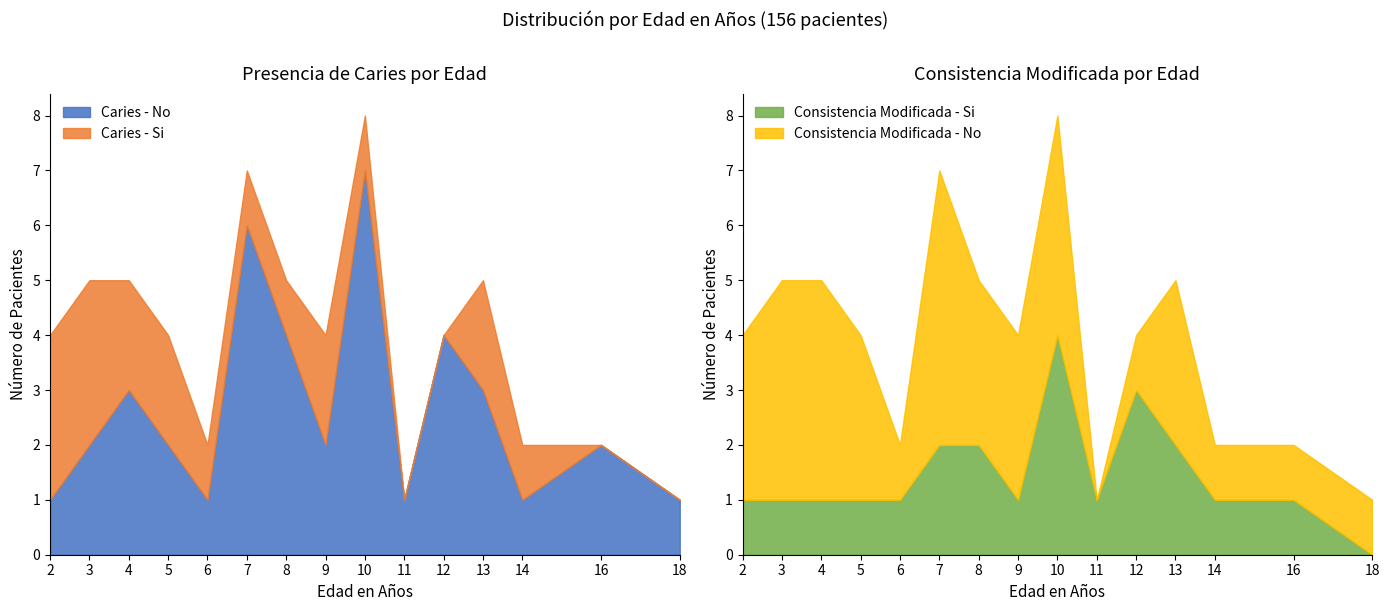

At which label is Caries - No closest to 4?

8